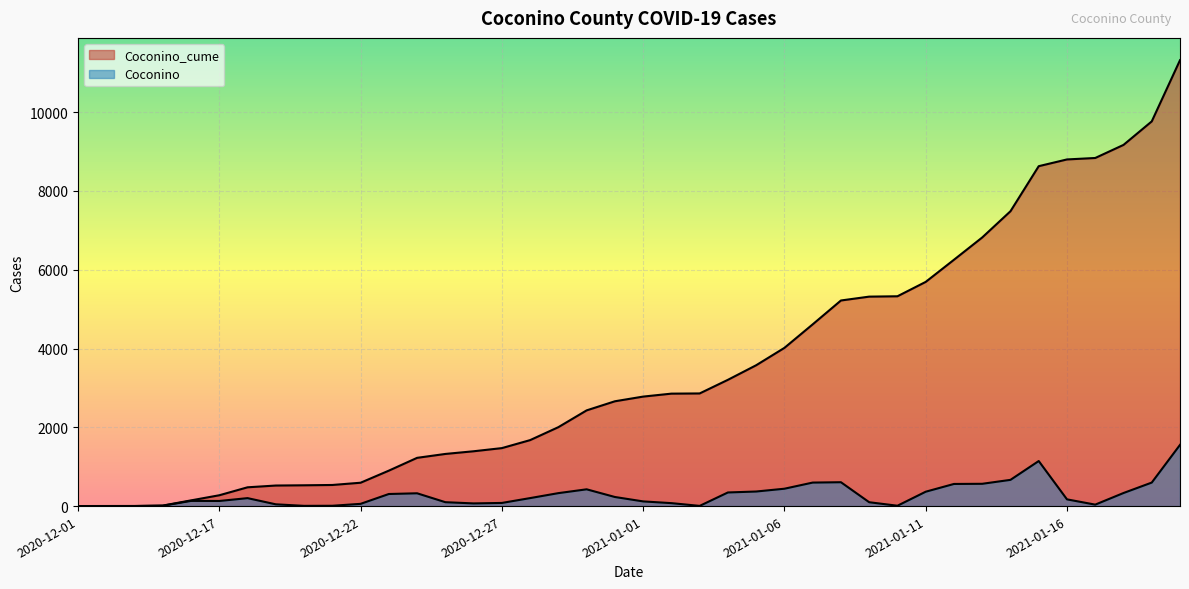

Is it true that Coconino_cume equals 6820 at 2021-01-13?

True